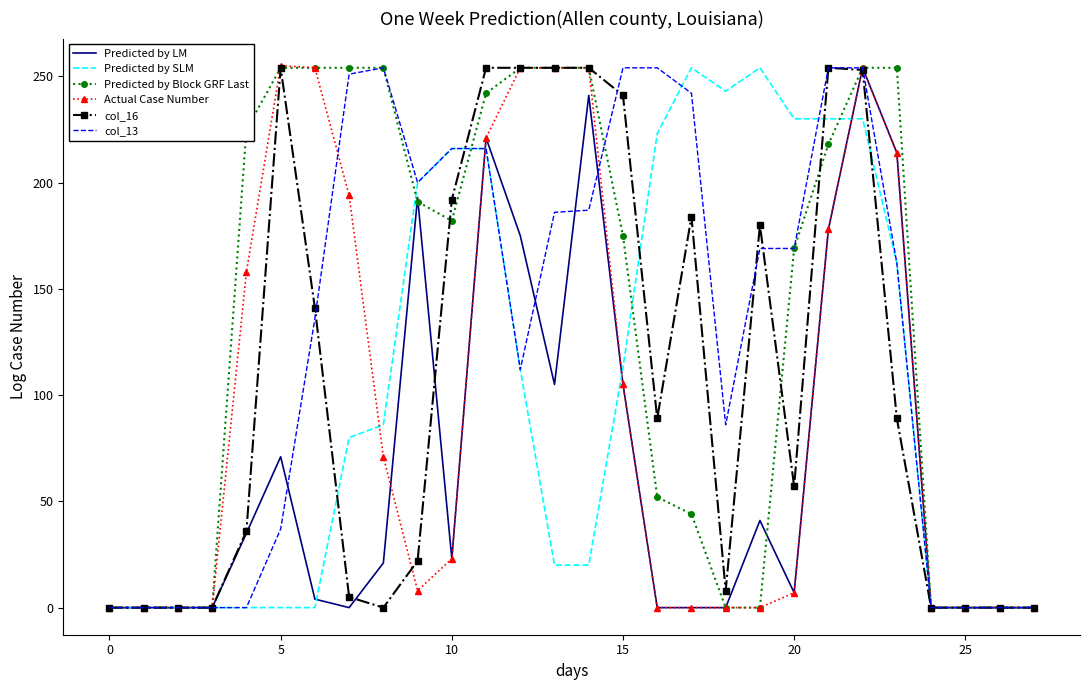

What is the greatest value displayed?

255